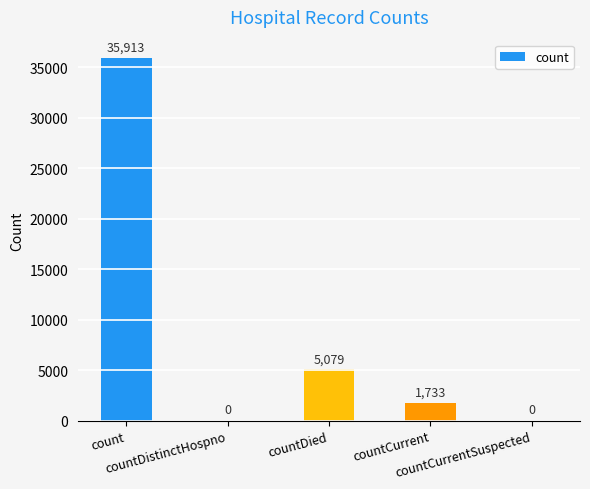

What is the maximum value shown in the chart?

35913